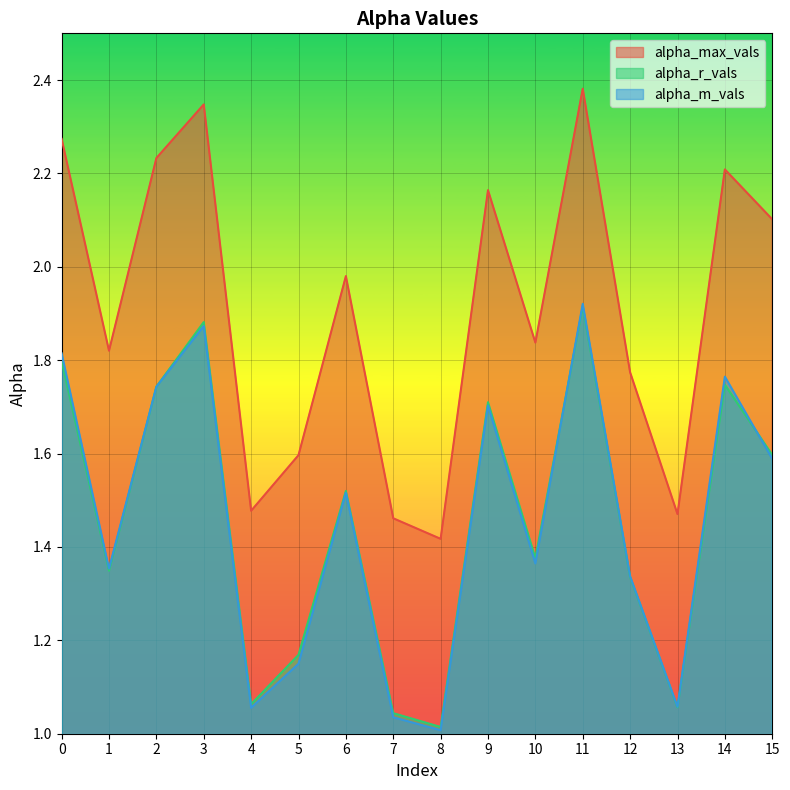

Where is alpha_m_vals nearest to the value 1?

8